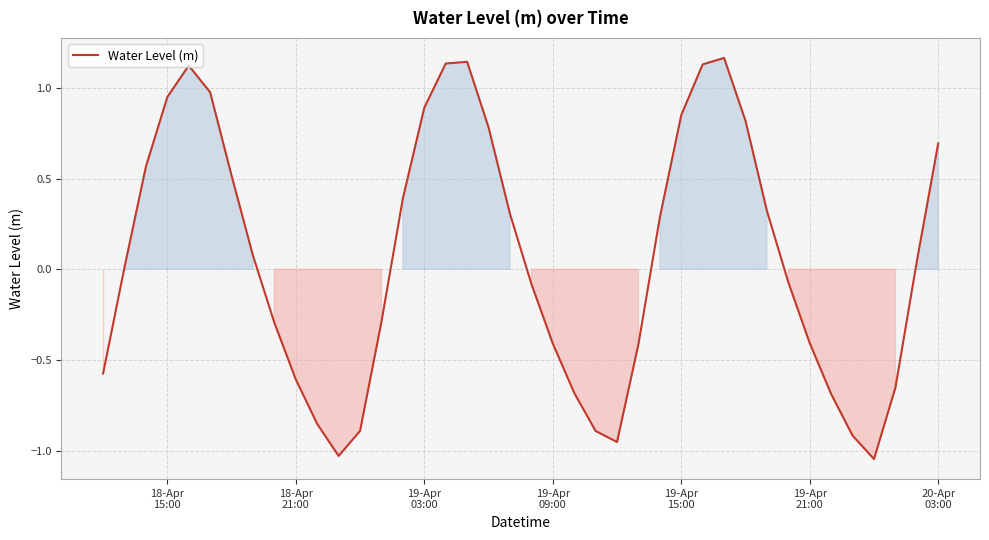

What is the difference between the maximum and second lowest values?

2.2